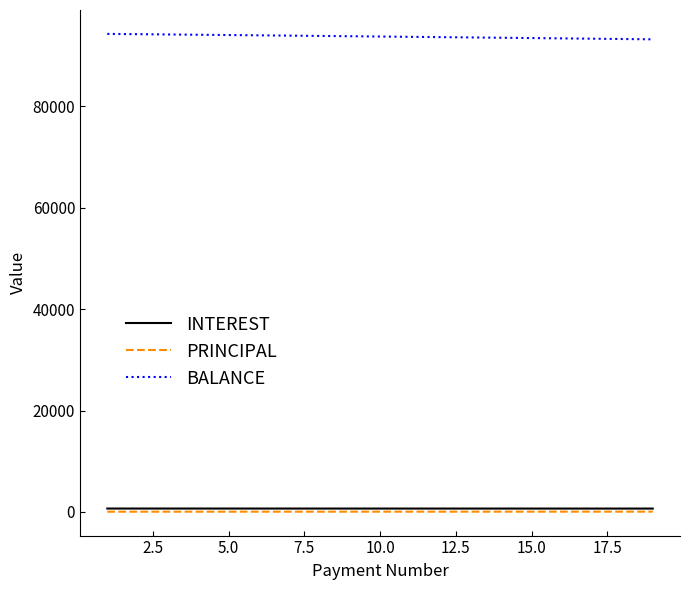

What is the maximum value shown in the chart?

94292.3